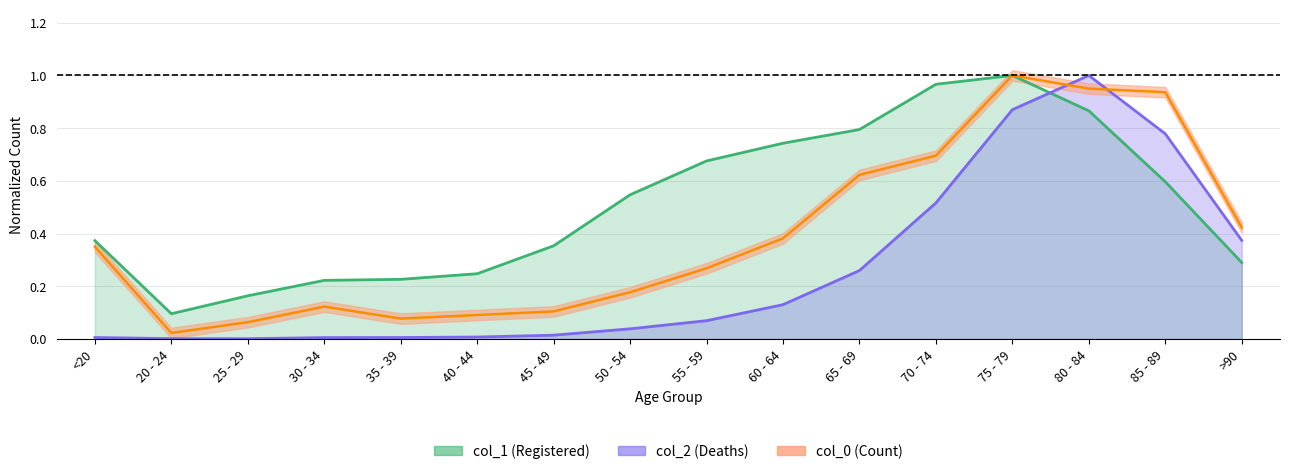

Where is the first local minimum for col_1?

20 - 24